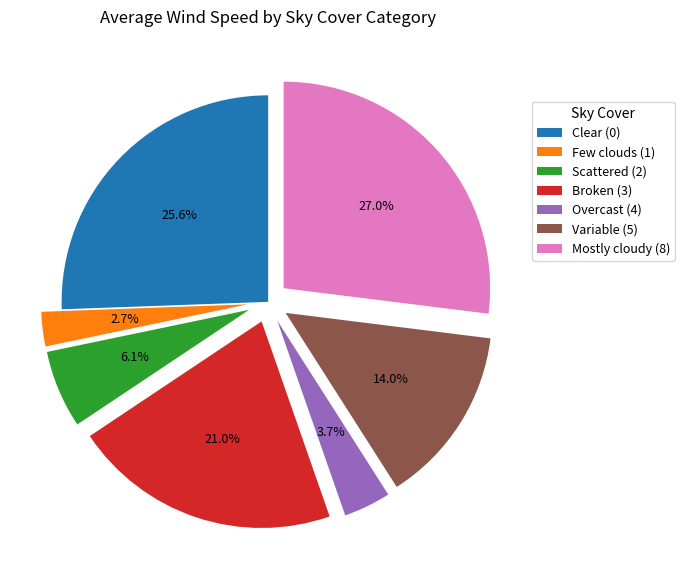

How many segments does this pie chart have?

7